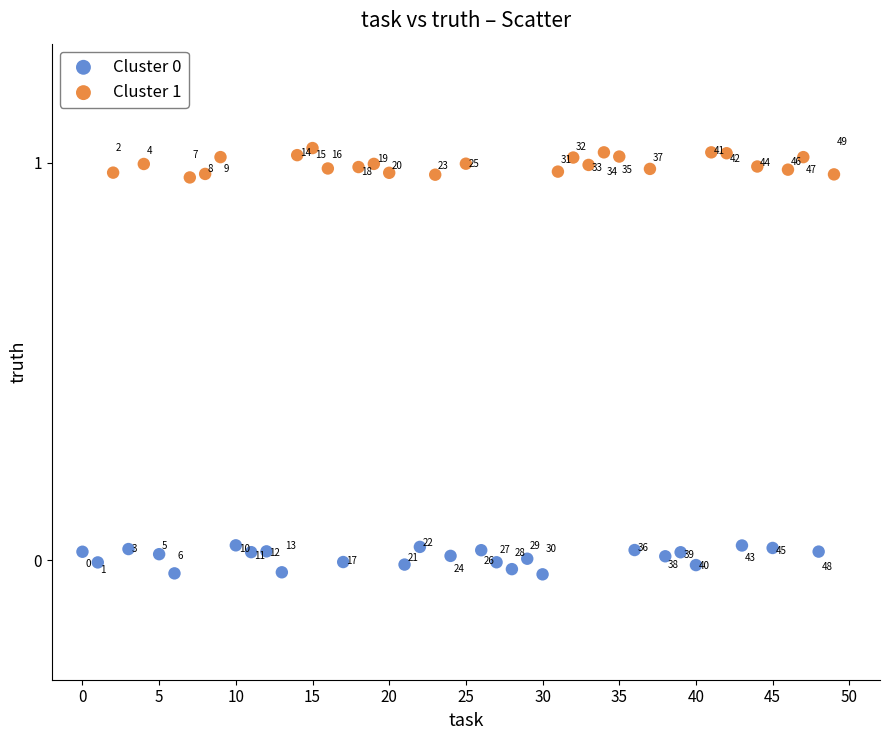

Which series has the largest Y range (max minus min)?

Cluster 1